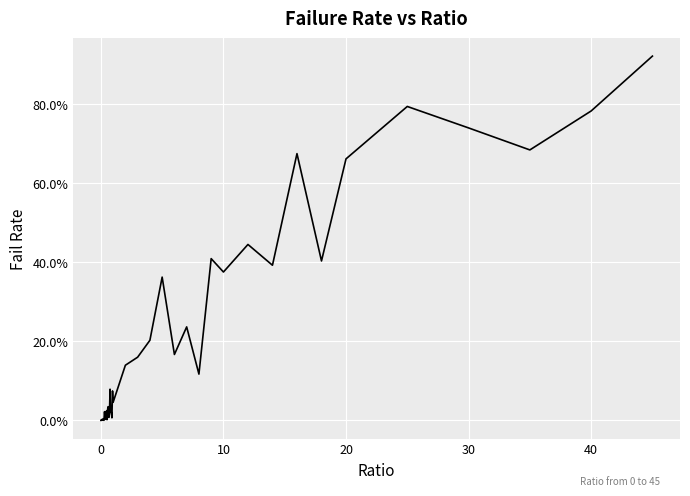

Does the chart have visible grid lines?

Yes